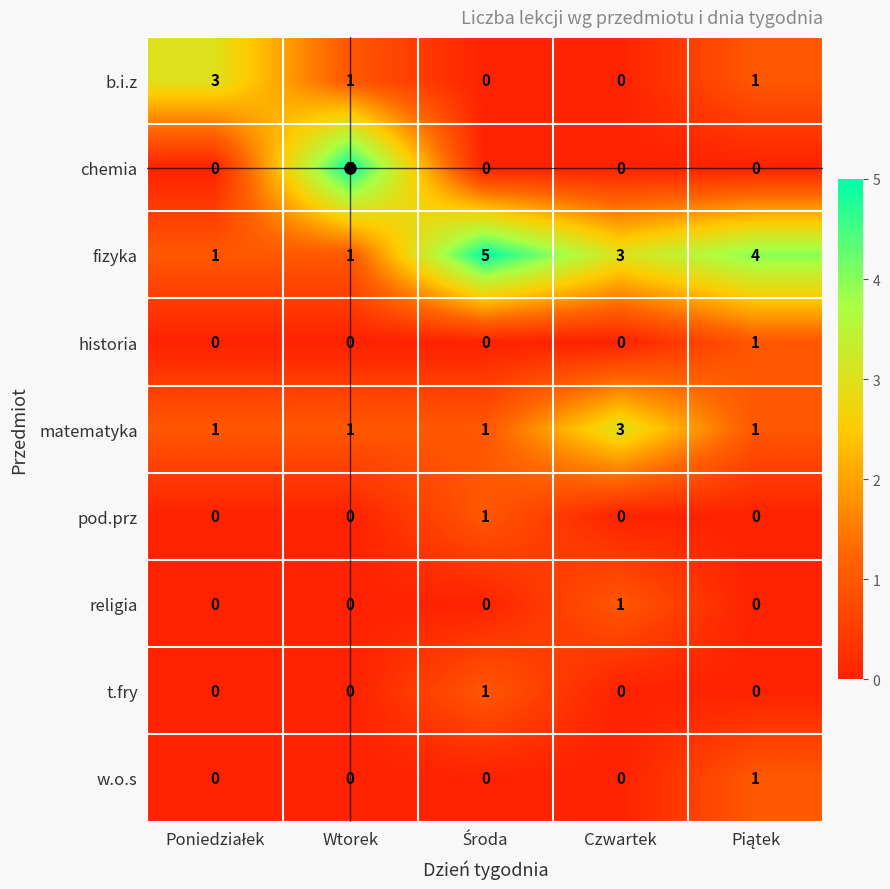

The value of t.fry at Wtorek is -1. True or false?

False